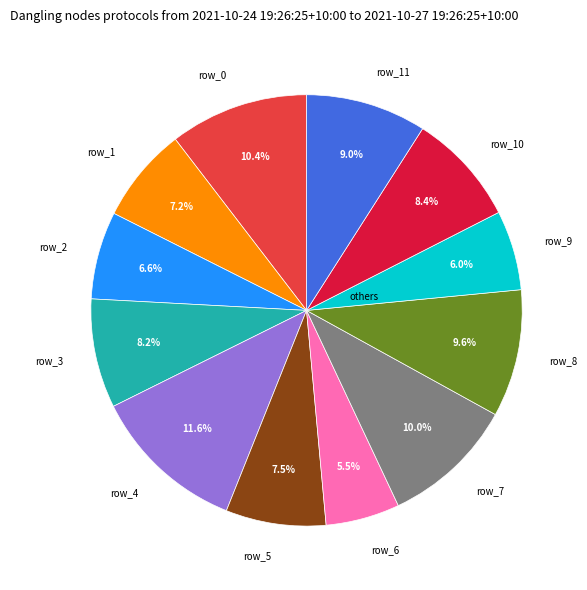

Does row_6 represent more than half of the total?

No